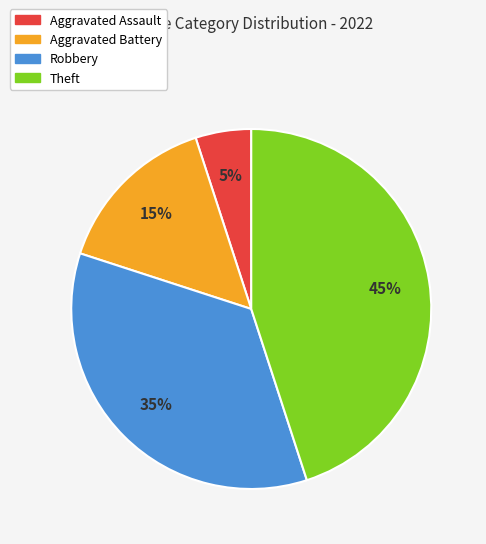

To the nearest percent, what percentage of the pie is Aggravated Assault?

5%